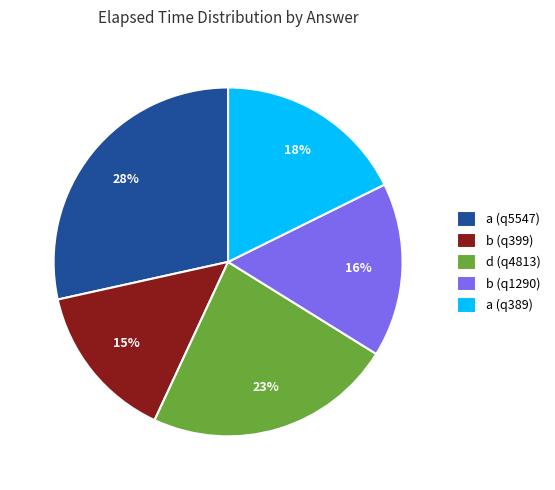

To the nearest percent, what portion does b (q399) represent?

15%